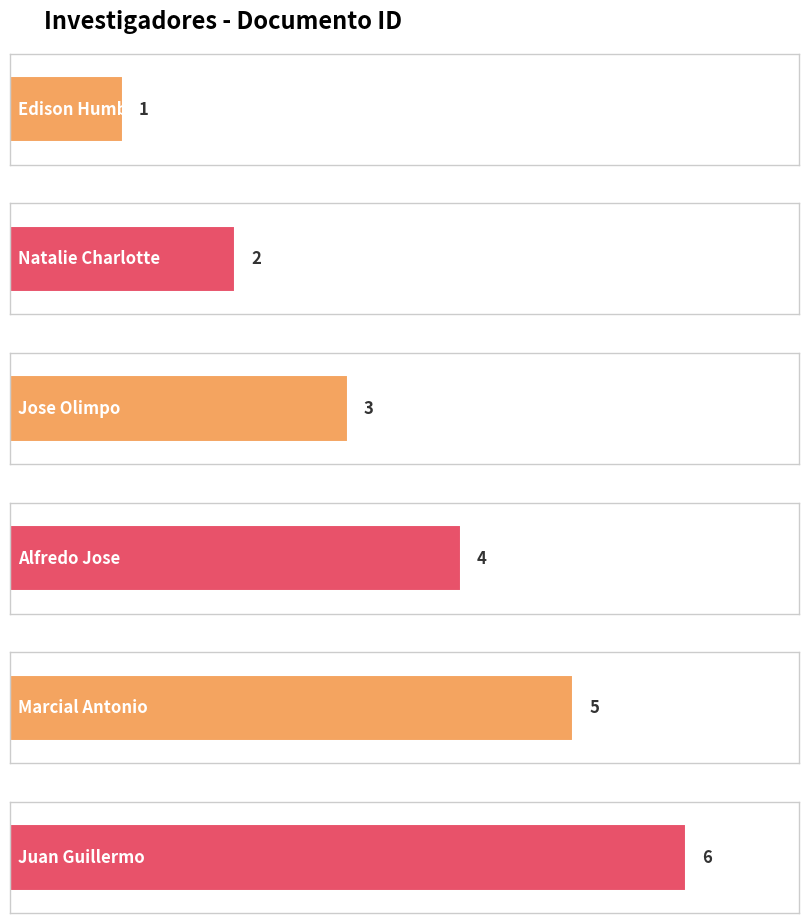

What is the change in value from Natalie Charlotte to Alfredo Jose?

+2